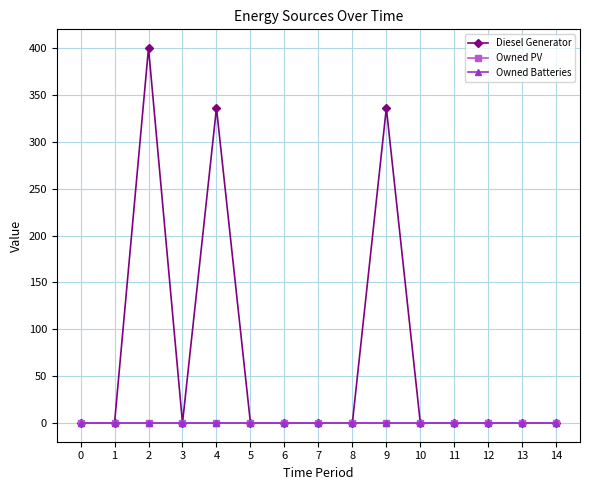

Does the chart have visible grid lines?

Yes